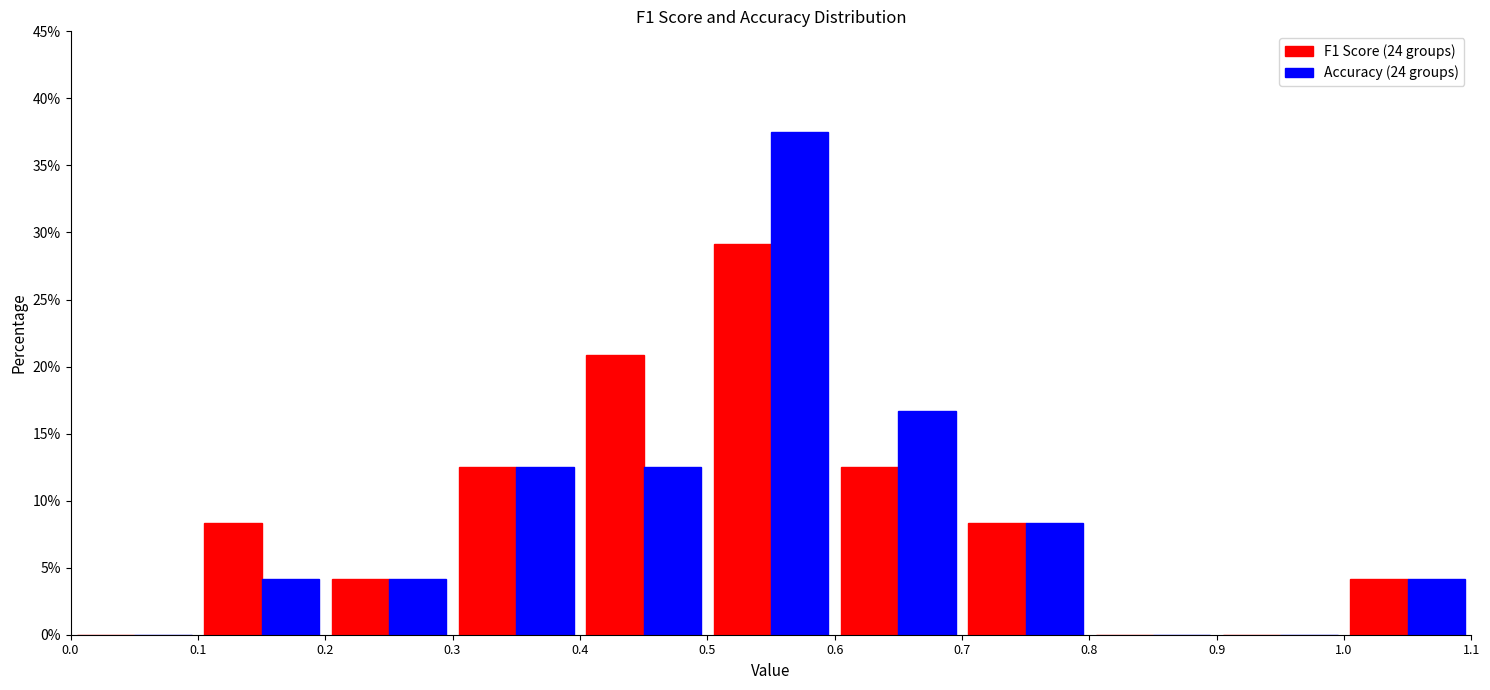

What is the height of the F1 Score (24 groups) bar covering 0.3 to 0.4 on the x-axis? The values are not printed on the chart, so give them approximately, as read against the axis.

12.5